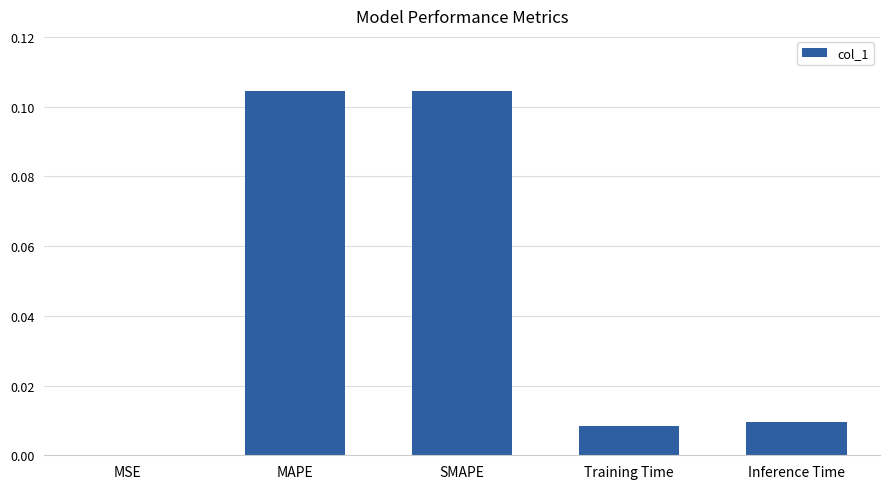

True or false: the data shows 0.0 at Training Time.

True